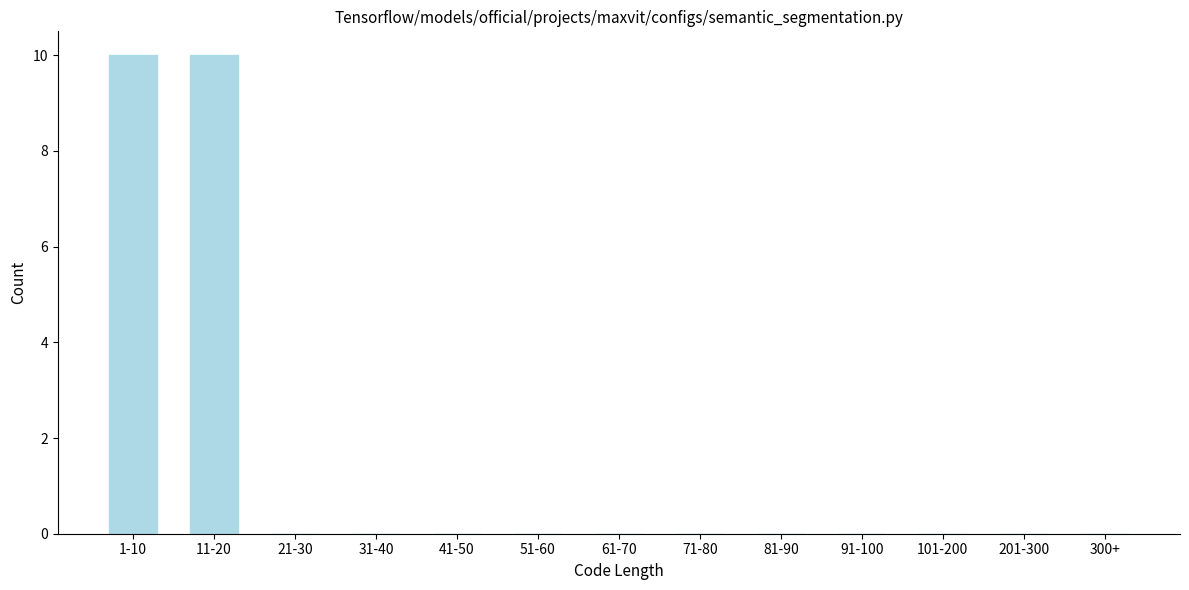

Reading right to left, extract all data points from this chart.

300+=0	201-300=0	101-200=0	91-100=0	81-90=0	71-80=0	61-70=0	51-60=0	41-50=0	31-40=0	21-30=0	11-20=10	1-10=10